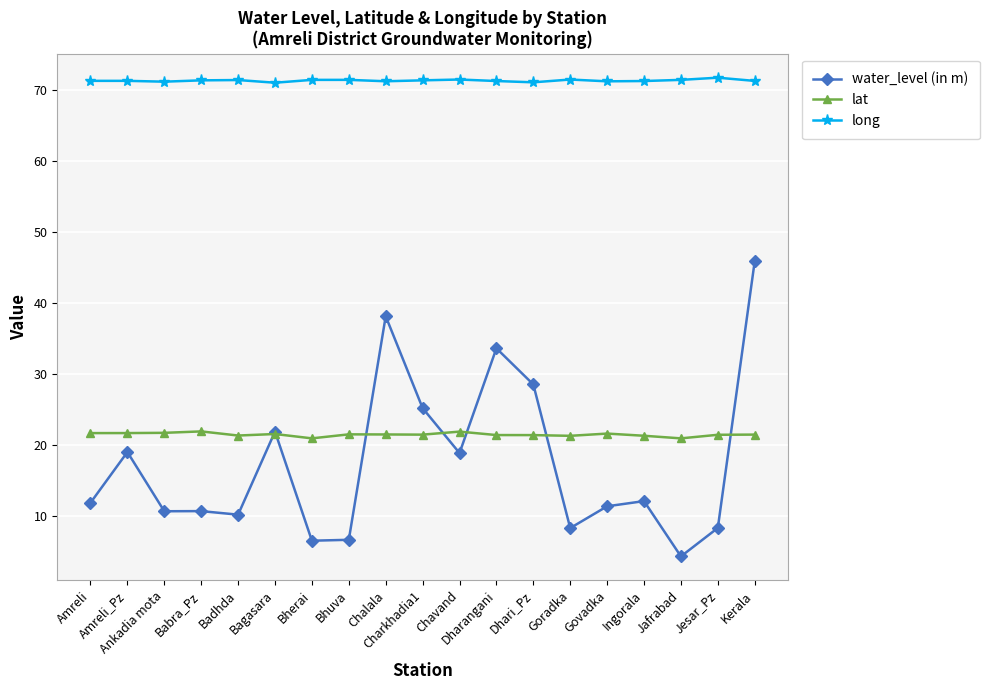

In lat, how many points are lower than both neighbors (excluding endpoints)?

5